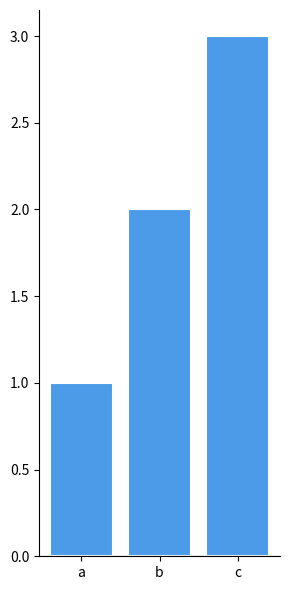

Between c and b, which is larger?

c